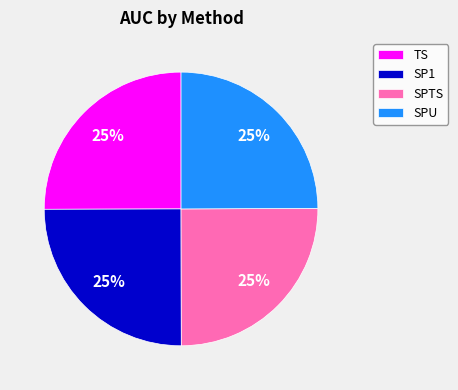

Is it true that TS is 25% of the pie?

True